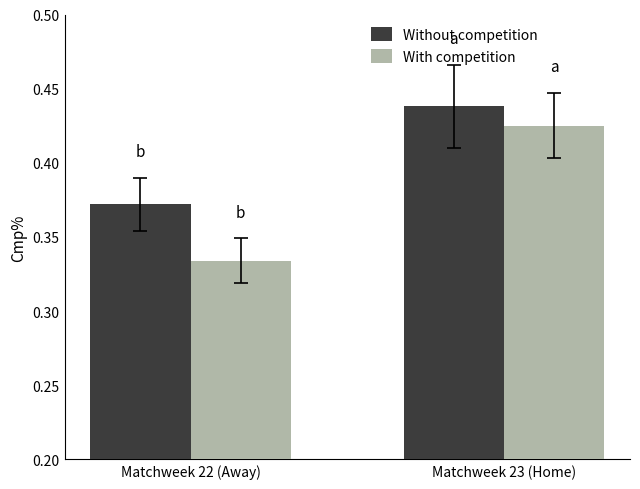

What position from the right is Matchweek 22 (Away)?

2